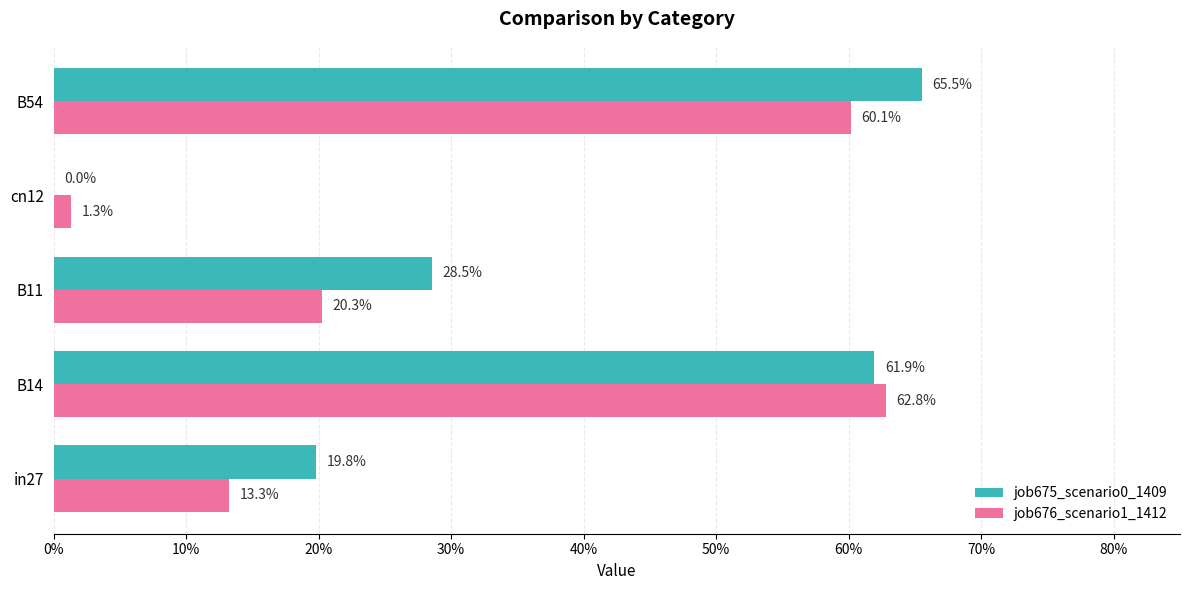

Are the bars horizontal?

Yes